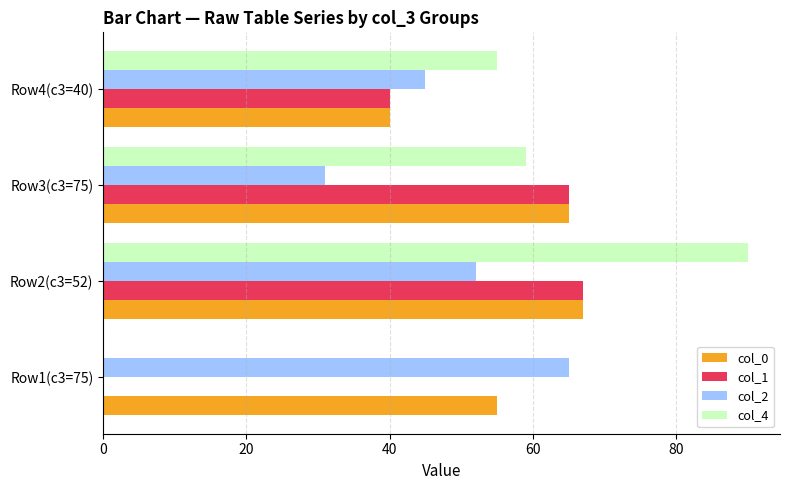

What is the sum of all col_4 values?

204